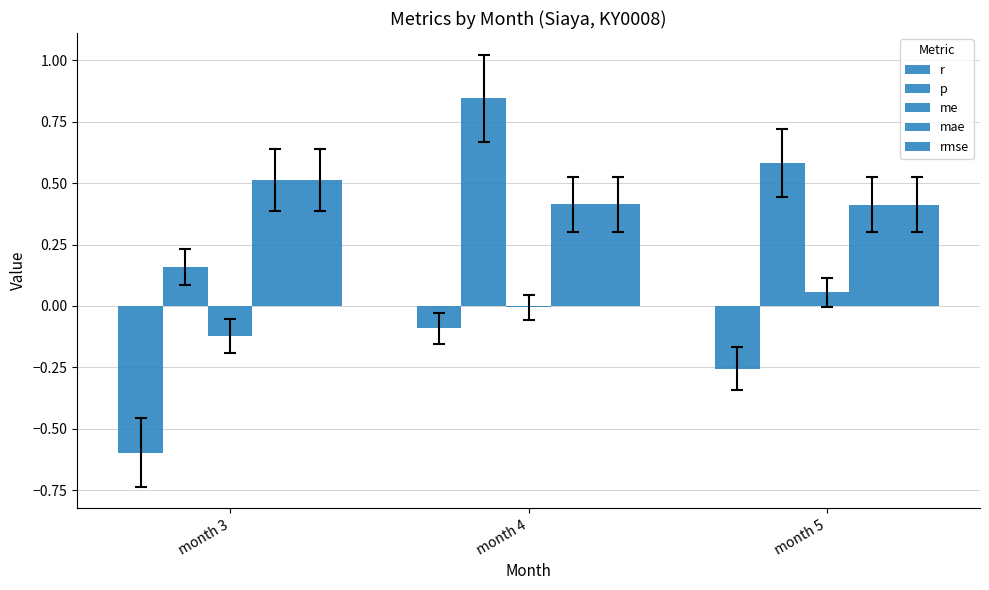

What is the difference between the rmse values at month 3 and month 4?

0.1